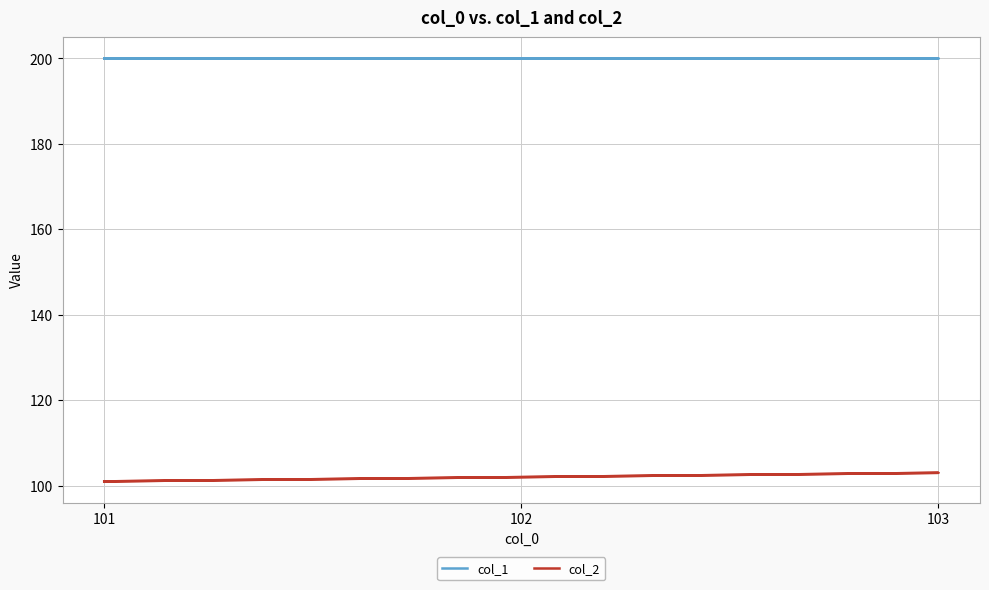

True or false: col_1 has more than 1 interior local peaks.

False